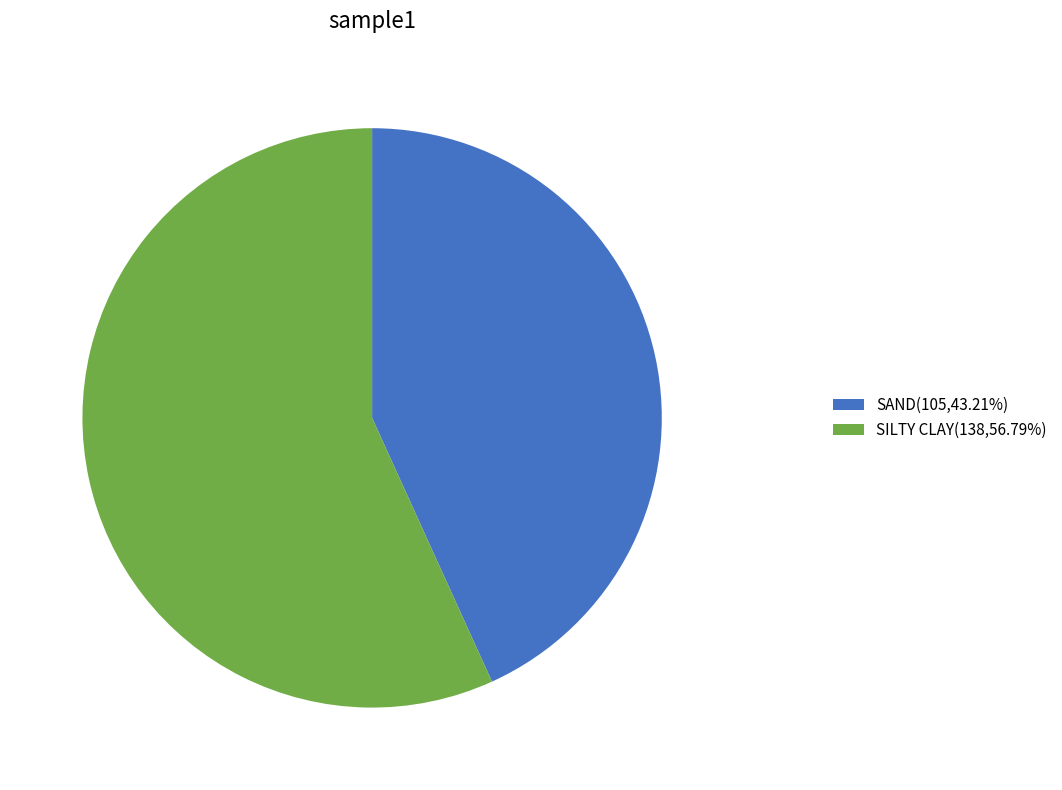

Do SILTY CLAY and SAND together represent more than half of the pie?

Yes